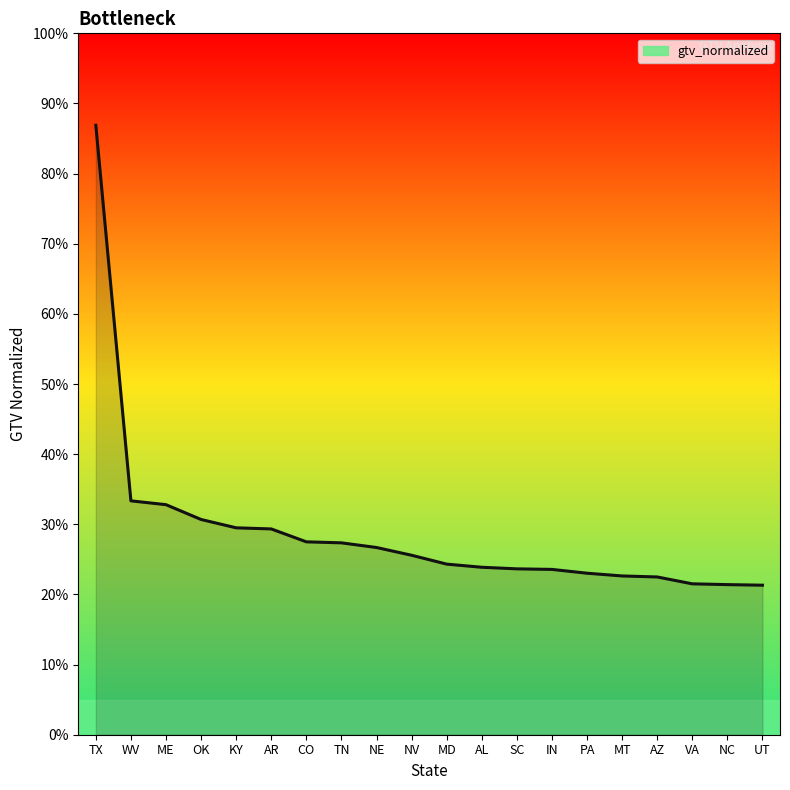

Which has a higher value, KY or NV?

KY